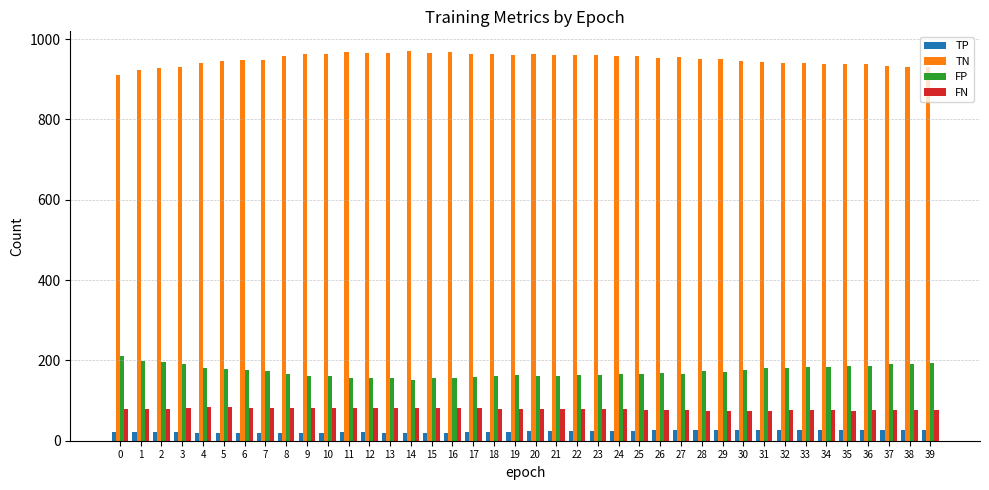

Read the TN value at 3, to the nearest 5.

930